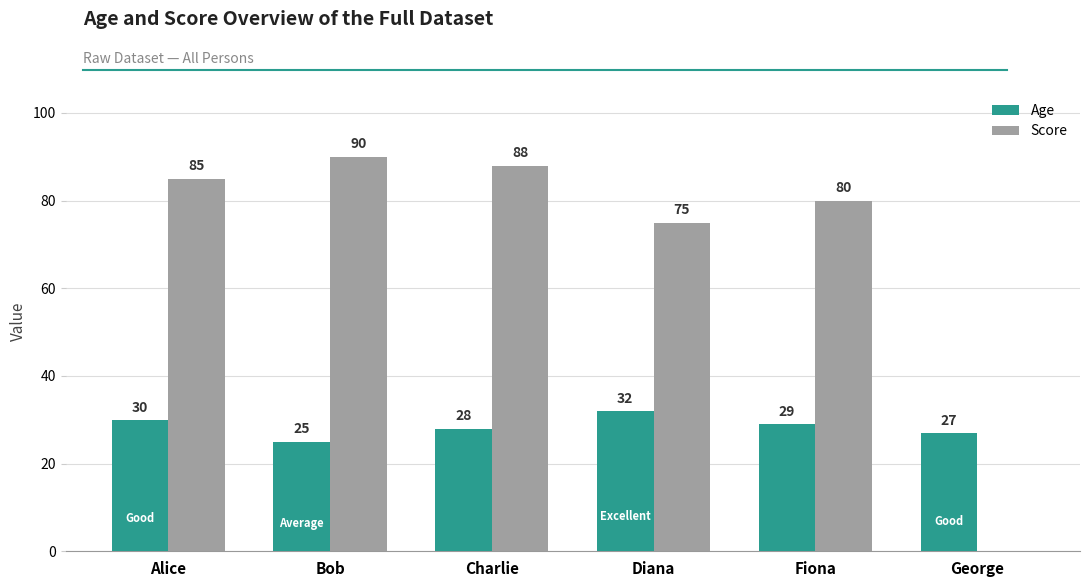

The Score series shows 151 at Alice. True or false?

False